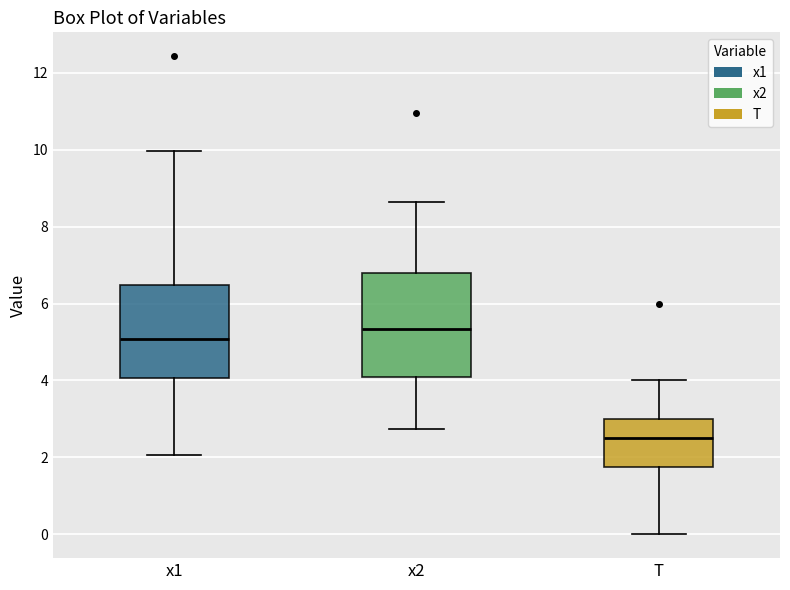

Reading left to right, read every box against the y-axis: the position of its median line, the range the box covers, and the ends of its whiskers. The values are not printed on the chart, so give them approximately, as read against the axis.

x1: median 5.0, box 4.0 to 6.4, whiskers 2.0 to 10.0
x2: median 5.4, box 4.0 to 6.8, whiskers 2.8 to 8.6
T: median 2.6, box 1.8 to 3.0, whiskers 0.0 to 4.0